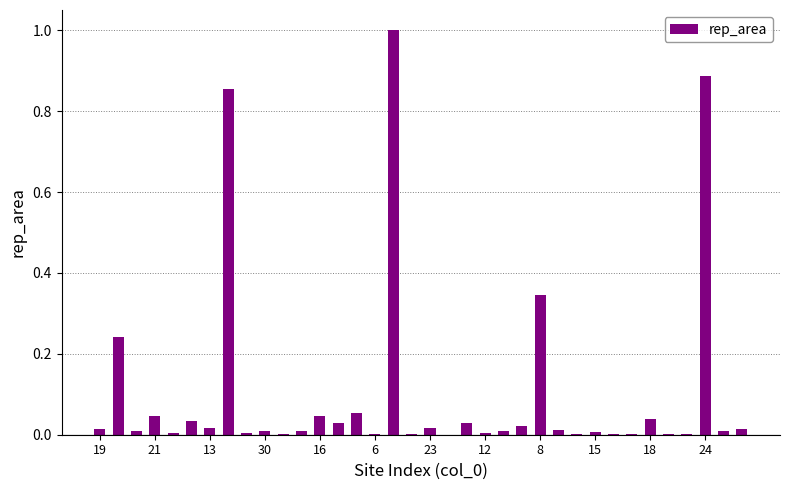

How many series are shown in this chart?

1